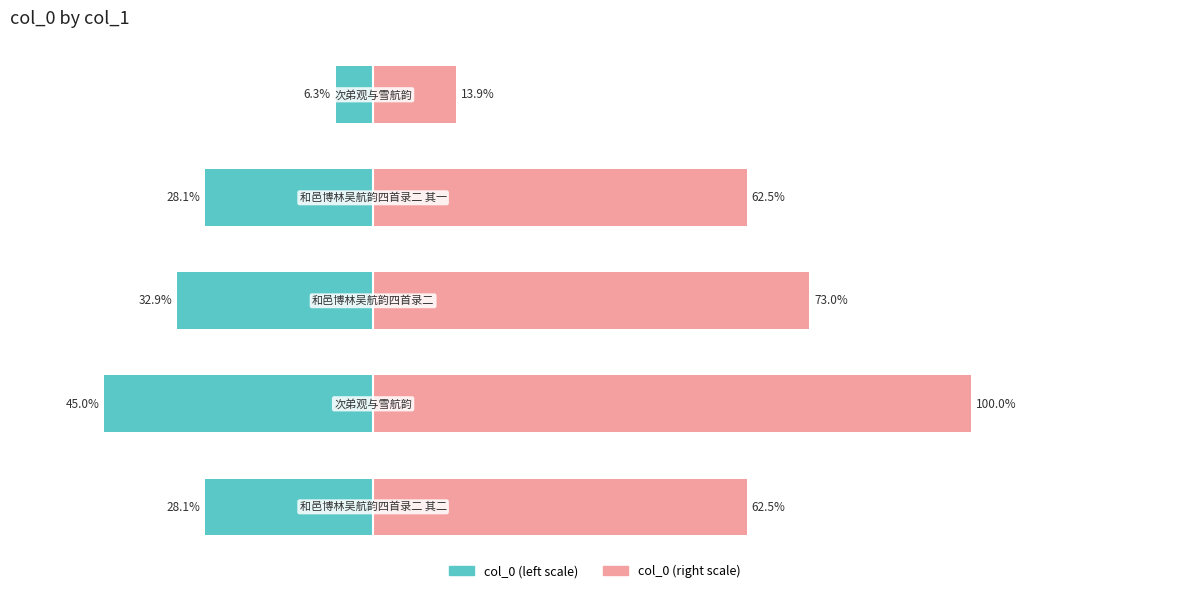

Reading left to right, extract all data points from this chart.

col_0 (left): -6.3	-28.1	-32.9	-45.0	-28.1
col_0 (right): 13.9	62.5	73.0	100.0	62.5